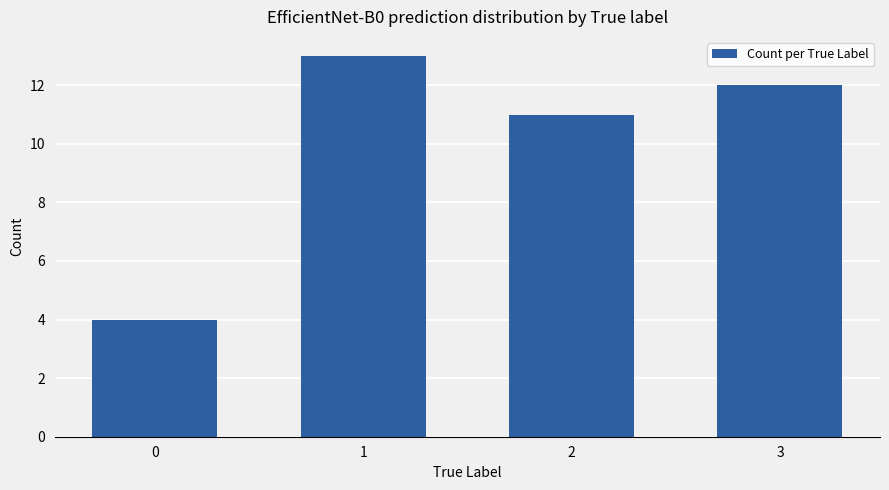

Does the chart contain stacked bars?

No